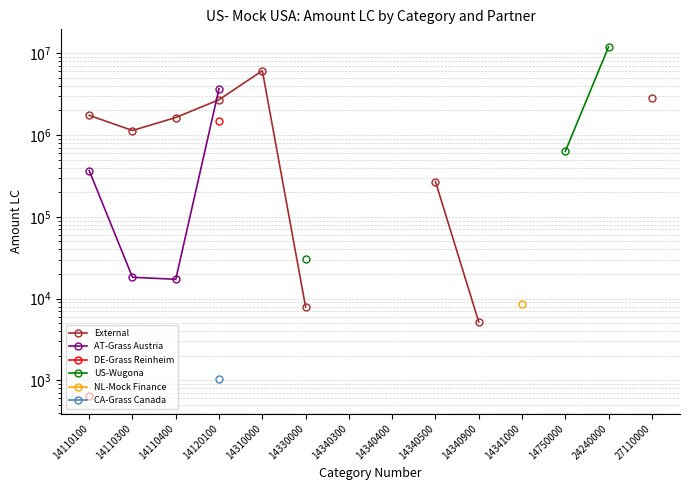

At which label does External first exceed 6120963?

14310000